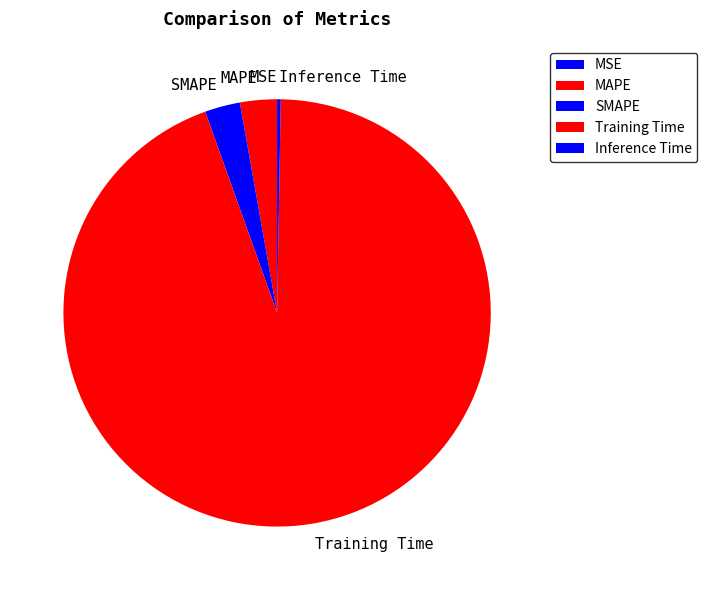

Is the sum of SMAPE and MAPE greater than half?

No